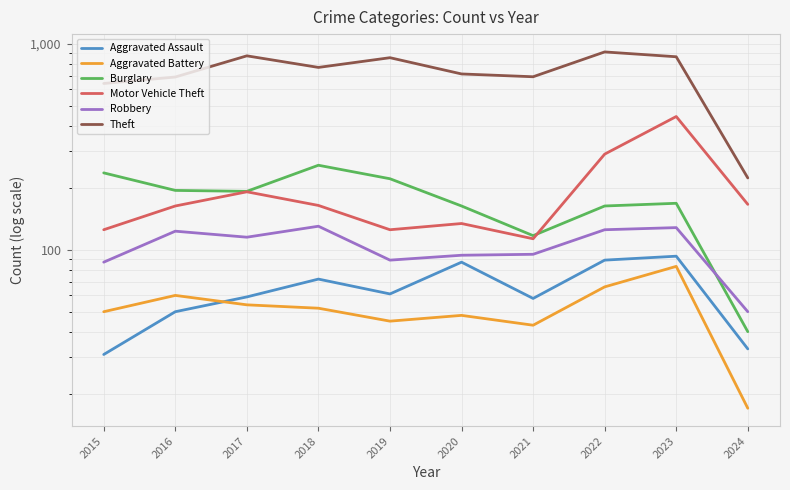

What is the value of the Aggravated Battery point at the 5th from the left?

45